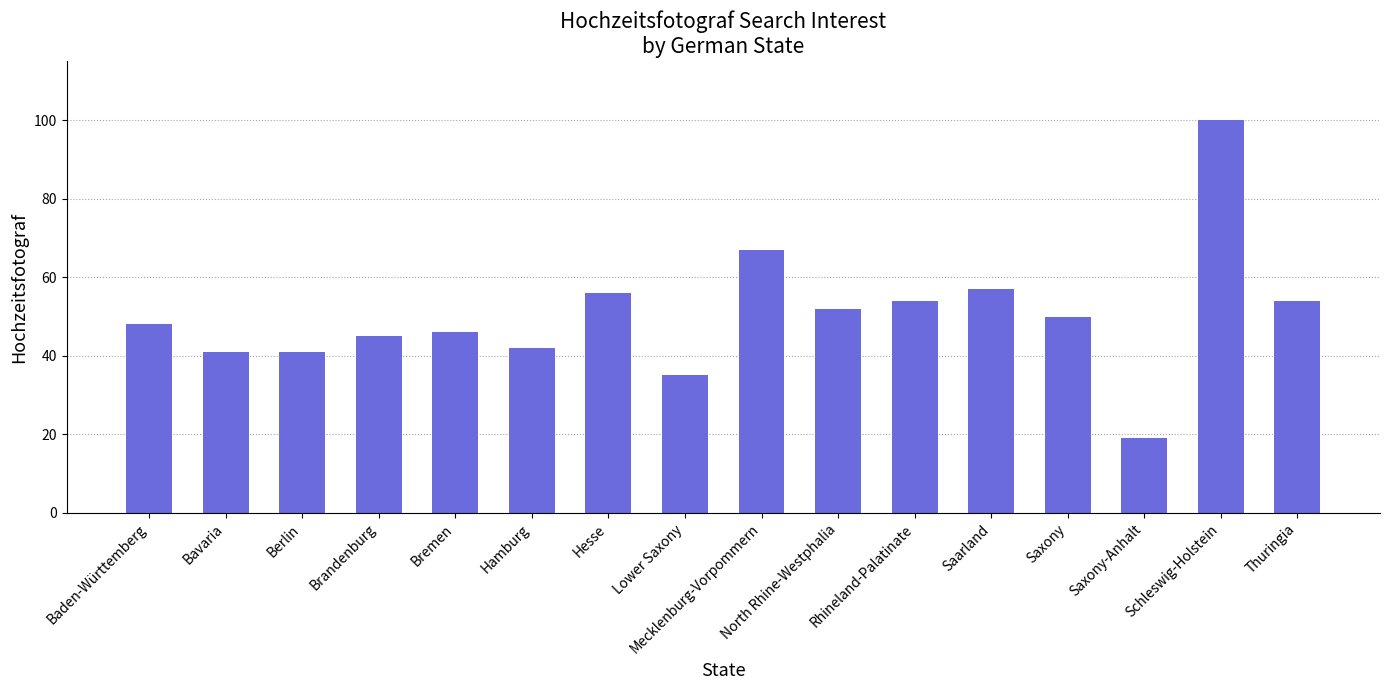

Reading right to left, extract all data points from this chart.

Thuringia=54	Schleswig-Holstein=100	Saxony-Anhalt=19	Saxony=50	Saarland=57	Rhineland-Palatinate=54	North Rhine-Westphalia=52	Mecklenburg-Vorpommern=67	Lower Saxony=35	Hesse=56	Hamburg=42	Bremen=46	Brandenburg=45	Berlin=41	Bavaria=41	Baden-Württemberg=48